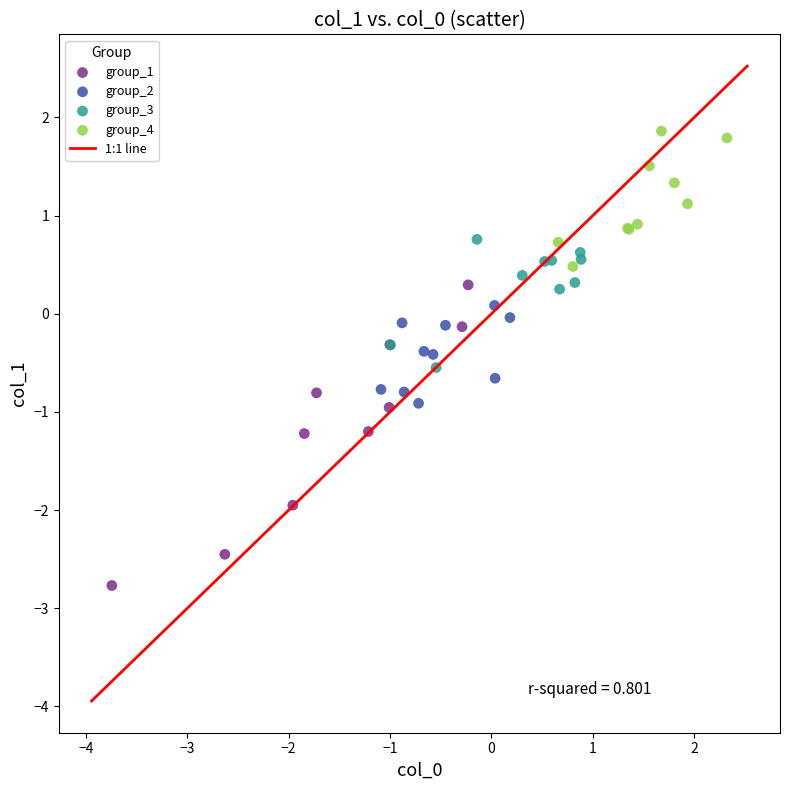

Which series contains the lowest Y value?

group_1